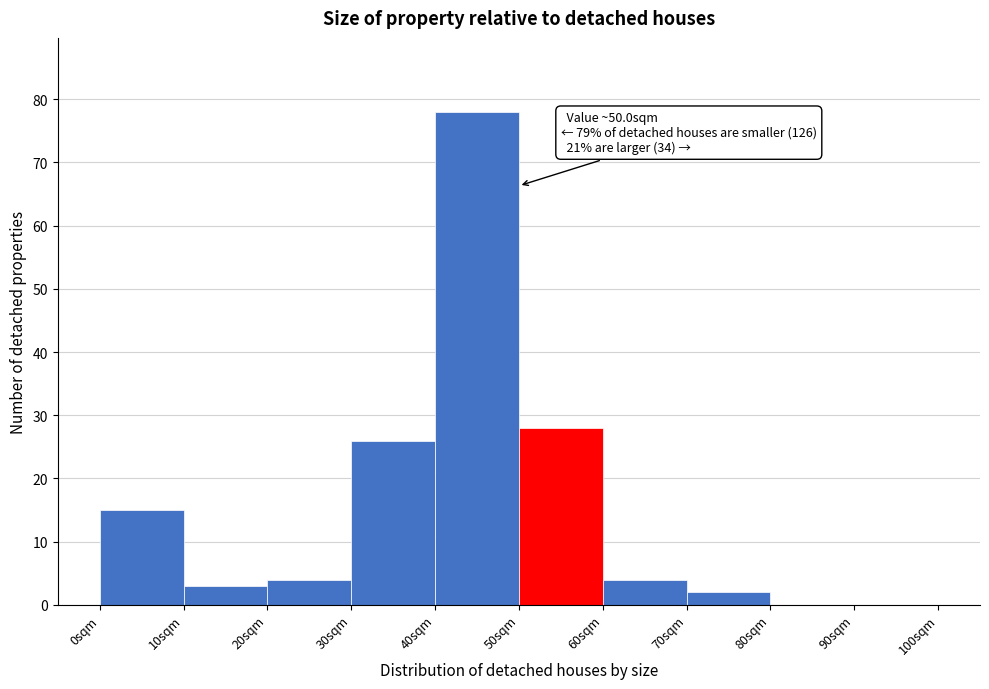

Over which range of the x-axis is the bar tallest?

40 to 50